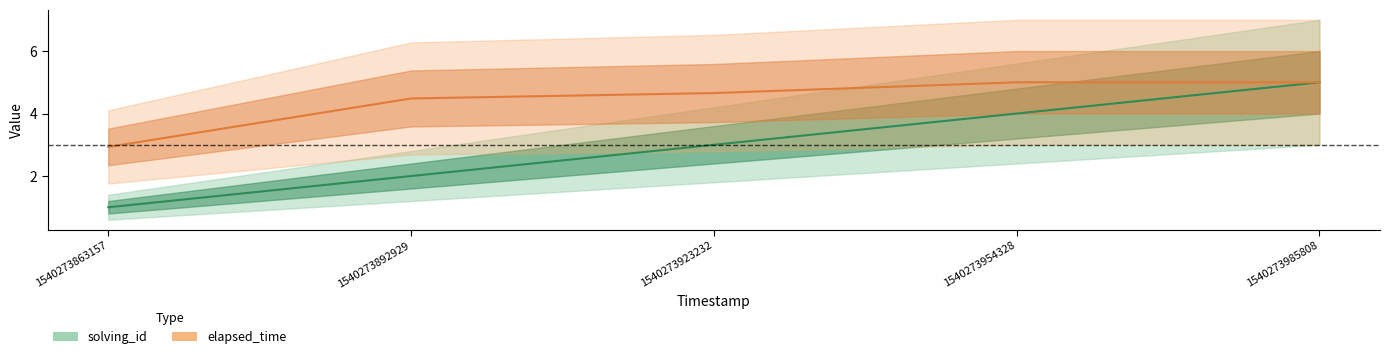

Rank the series by their maximum value, from lowest to highest.

solving_id, elapsed_time